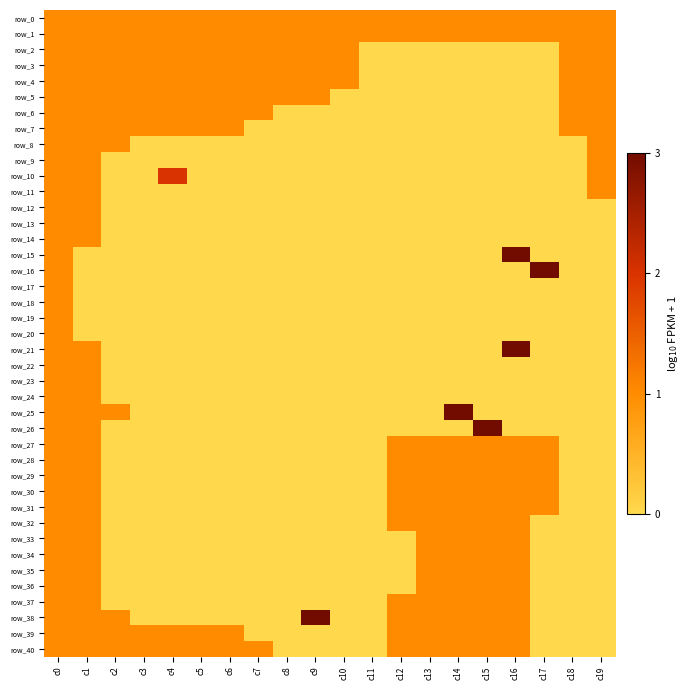

Between c4 and c7, which series saw the biggest shift?

row_10